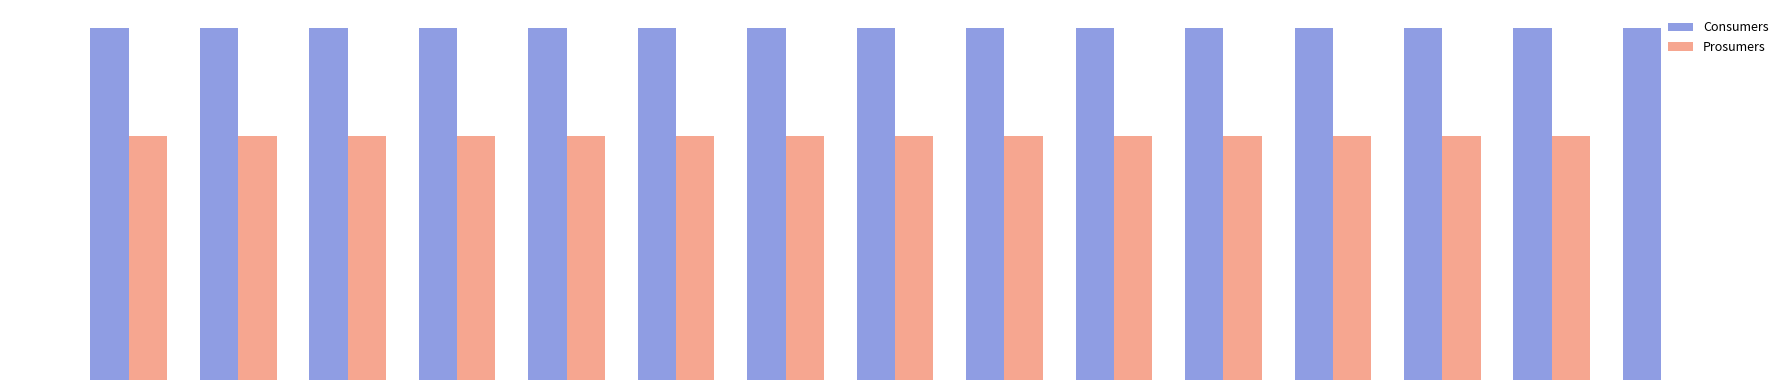

What are all the series names shown in the legend?

Consumers, Prosumers